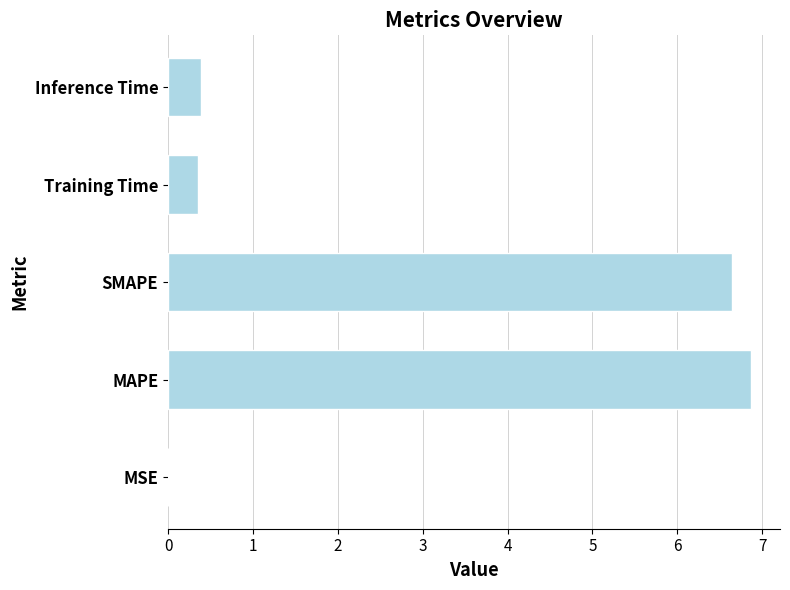

How many categories are shown in the chart?

5